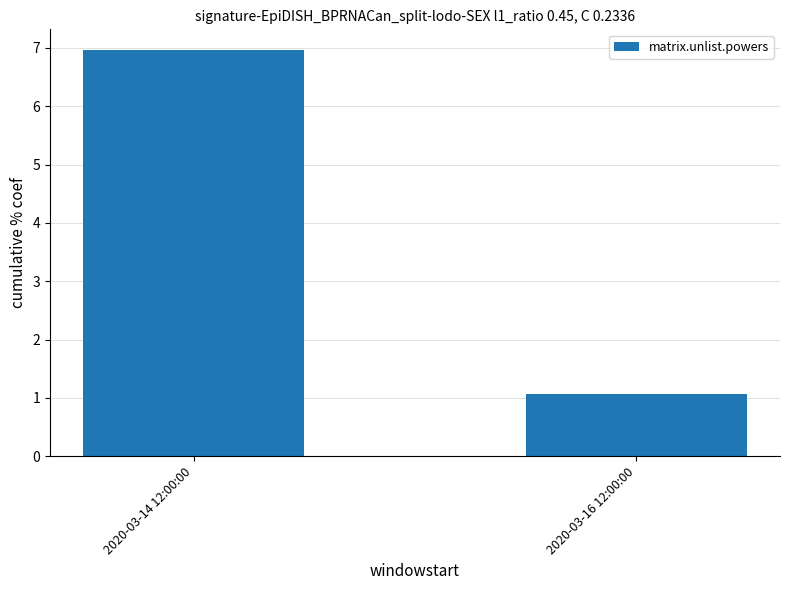

What is the average value?

4.0